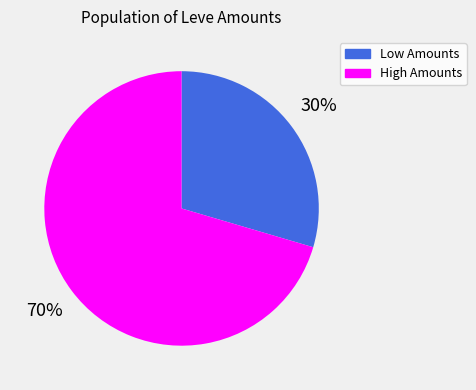

Does any single category account for the majority?

Yes